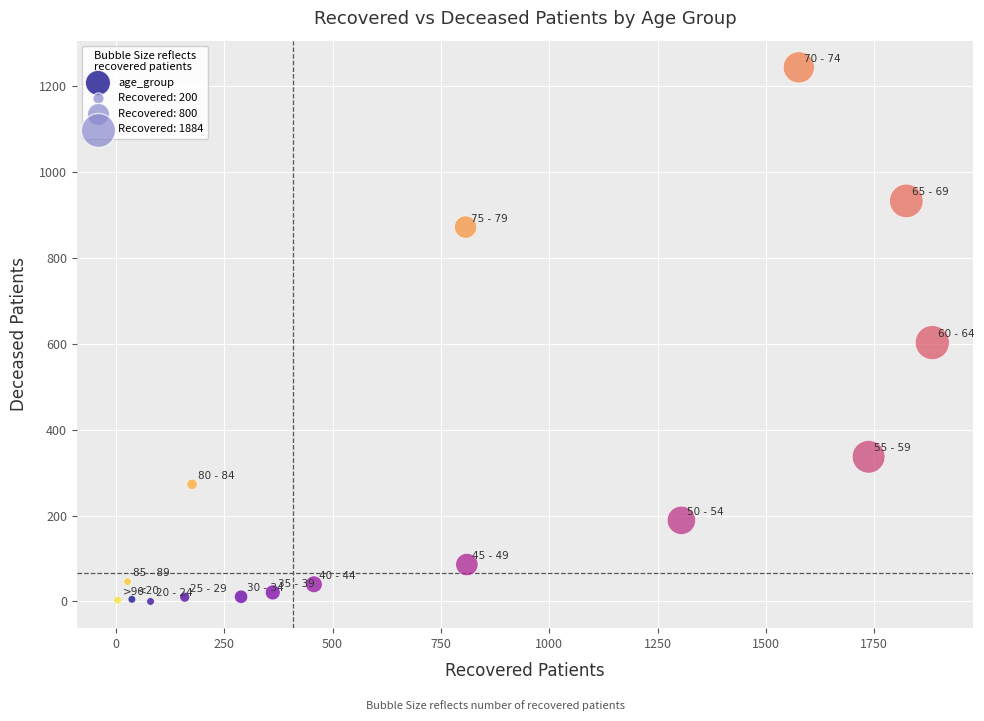

What Y value in the scatter plot is closest to 622?

603